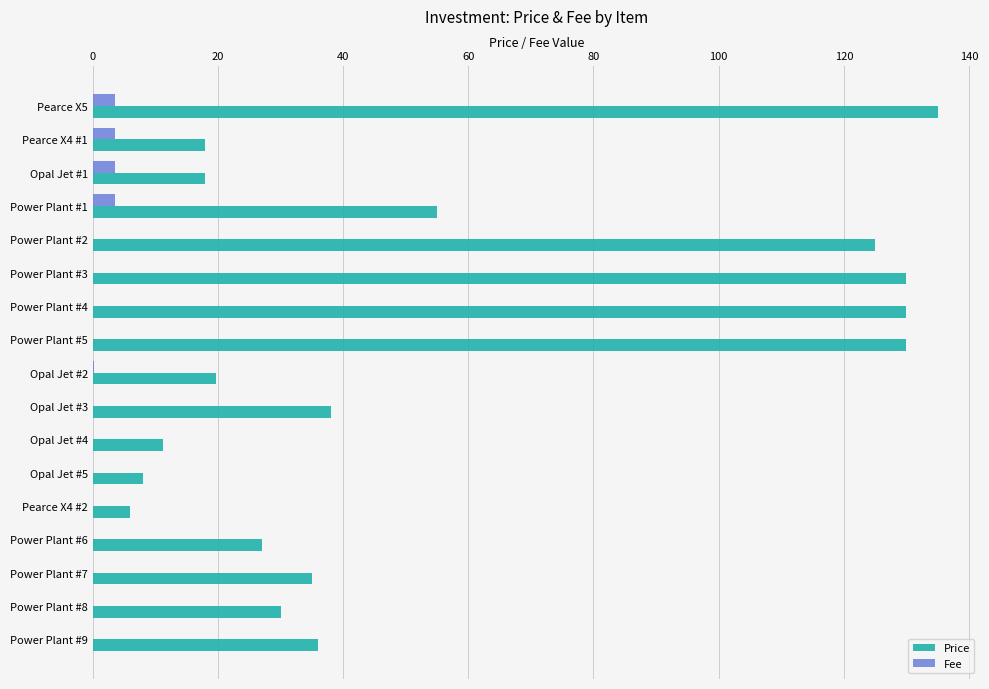

True or false: Price has a value of 27.0 at Power Plant #6.

True